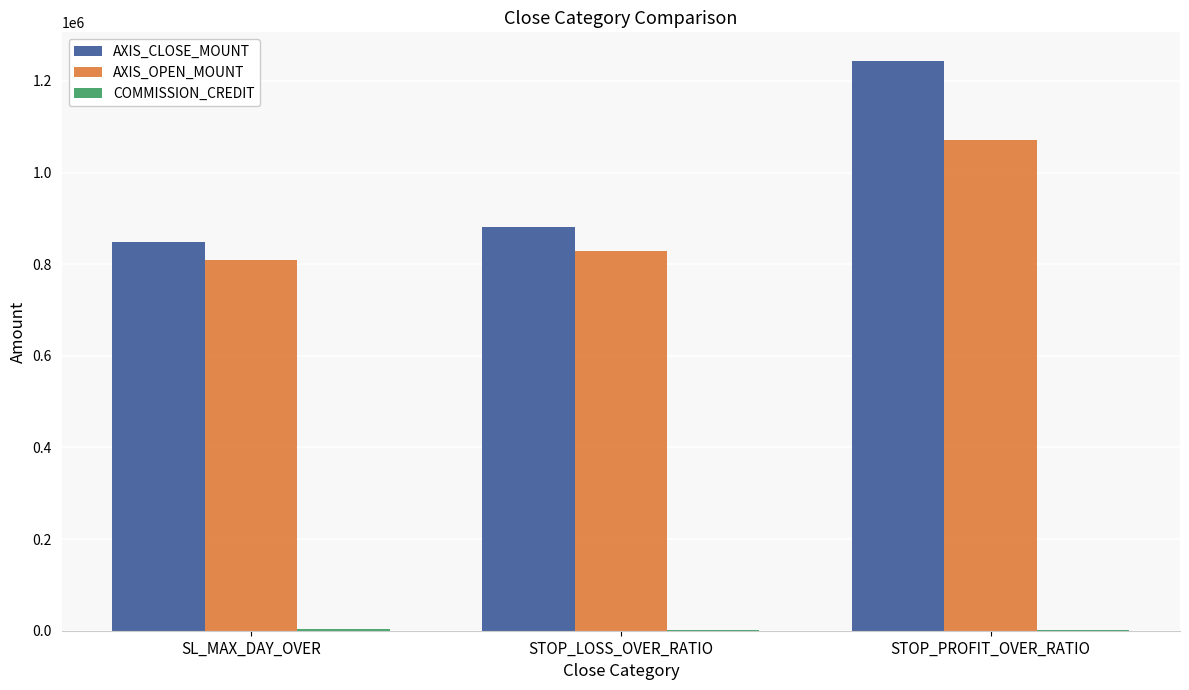

Where is AXIS_OPEN_MOUNT nearest to the value 941125?

STOP_LOSS_OVER_RATIO